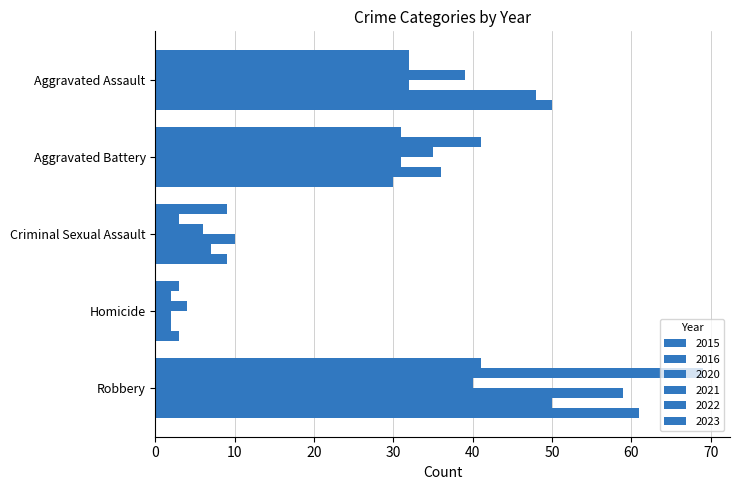

Reading left to right, what are all the values shown in this chart?

2015: Aggravated Assault=32	Aggravated Battery=31	Criminal Sexual Assault=9	Homicide=3	Robbery=41
2016: Aggravated Assault=32	Aggravated Battery=41	Criminal Sexual Assault=3	Homicide=2	Robbery=69
2020: Aggravated Assault=39	Aggravated Battery=35	Criminal Sexual Assault=6	Homicide=4	Robbery=40
2021: Aggravated Assault=32	Aggravated Battery=31	Criminal Sexual Assault=10	Homicide=2	Robbery=59
2022: Aggravated Assault=48	Aggravated Battery=36	Criminal Sexual Assault=7	Homicide=2	Robbery=50
2023: Aggravated Assault=50	Aggravated Battery=30	Criminal Sexual Assault=9	Homicide=3	Robbery=61